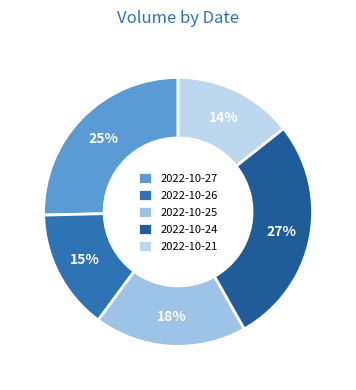

True or false: 2022-10-26 accounts for 15% of the total.

True